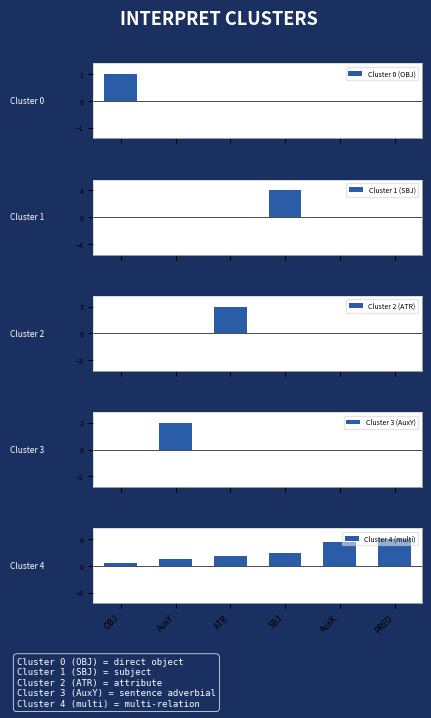

Which series has the widest spread of values?

Cluster 4 (multi)